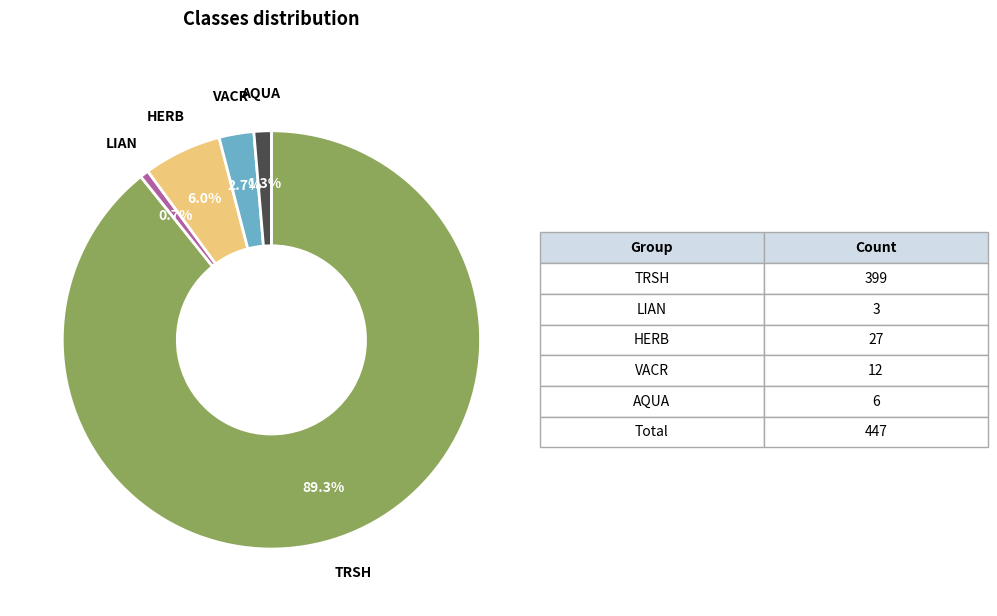

Is there any slice that represents more than half of the pie?

Yes